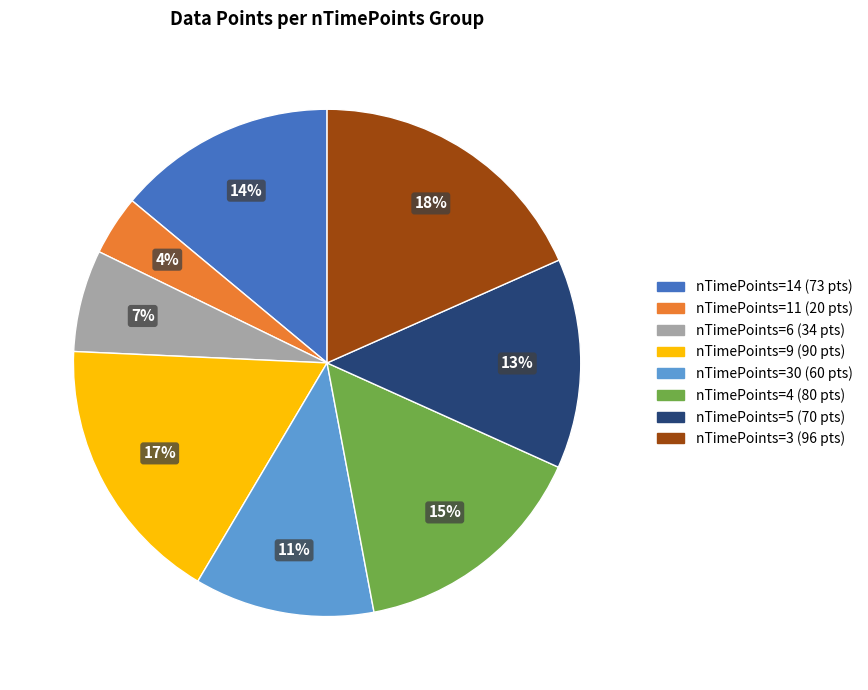

How many segments does this pie chart have?

8